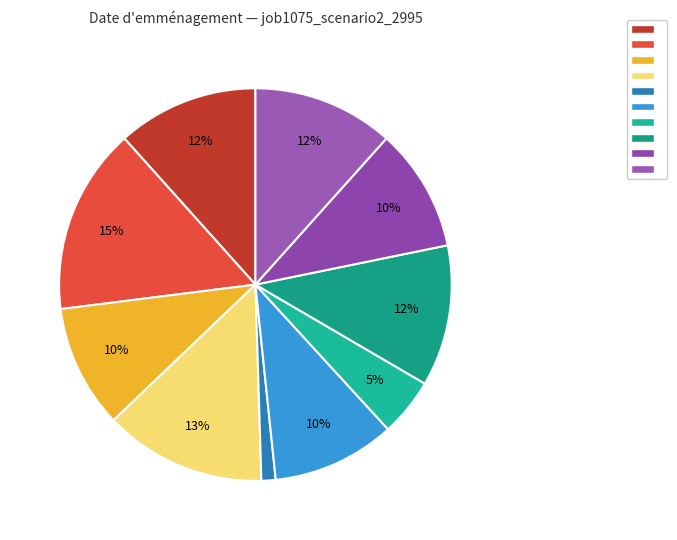

How many slices are in this pie chart?

10